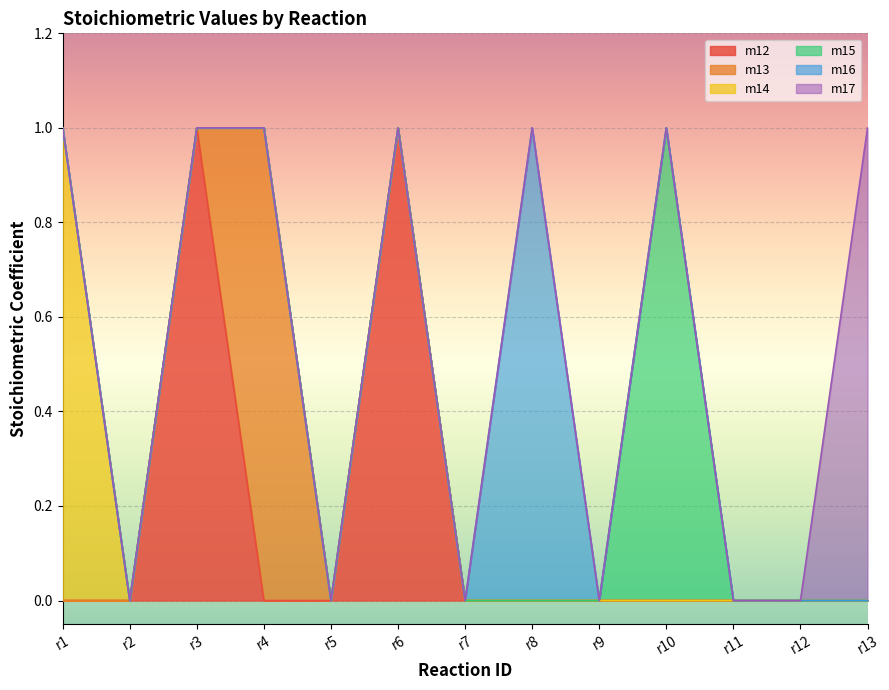

Which series has the largest total across all categories?

m12